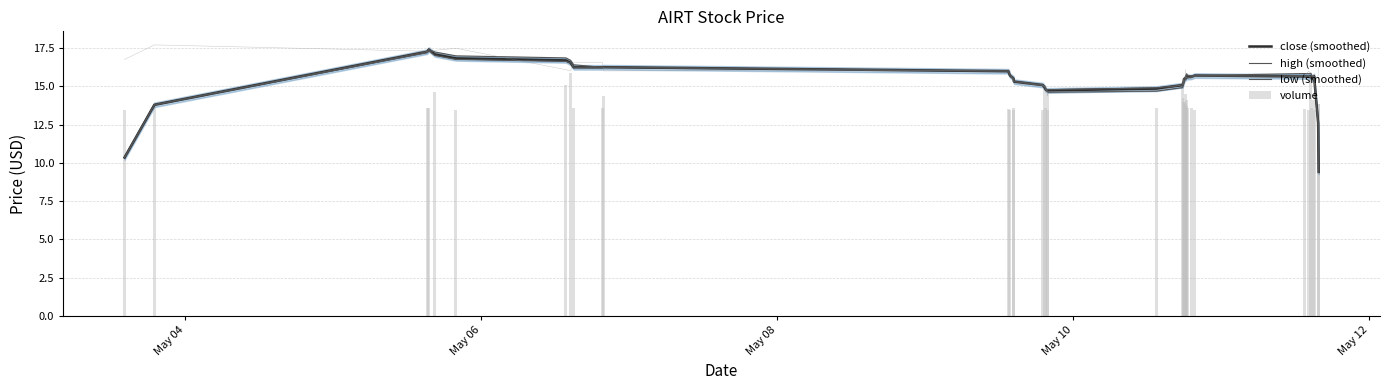

True or false: volume has a value of 20.4 at 15.

False